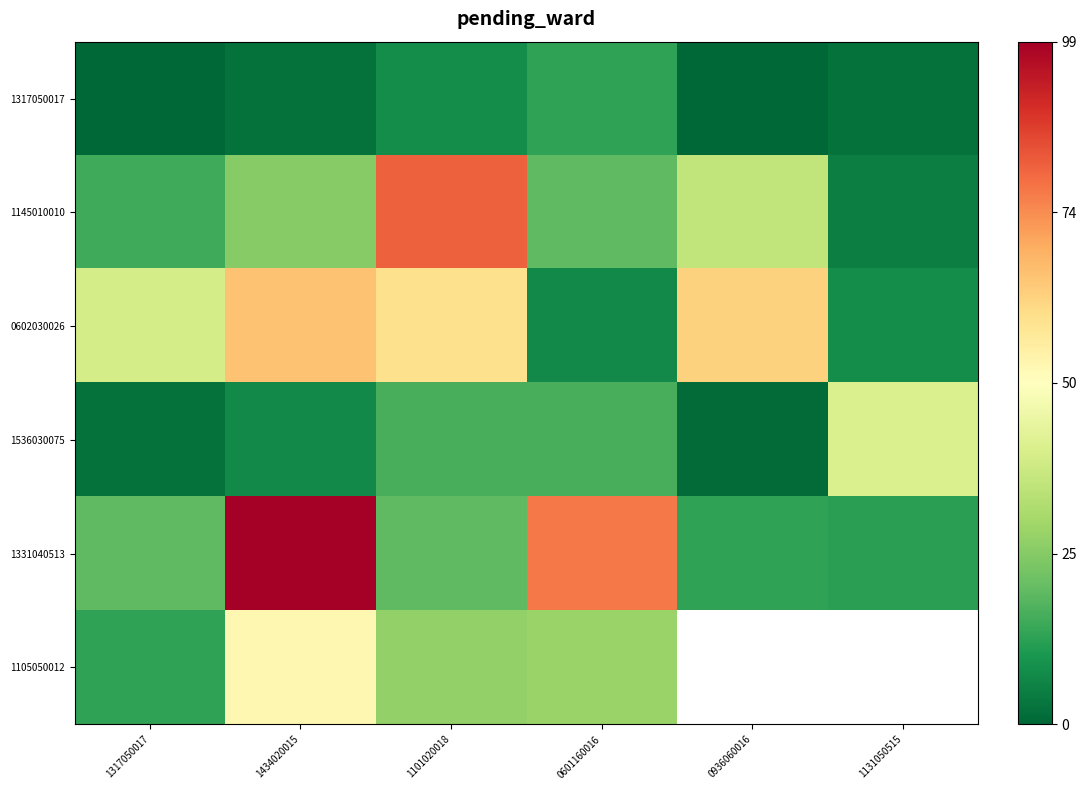

What is the difference between the maximum and minimum values in the 1317050017 series?

13.0